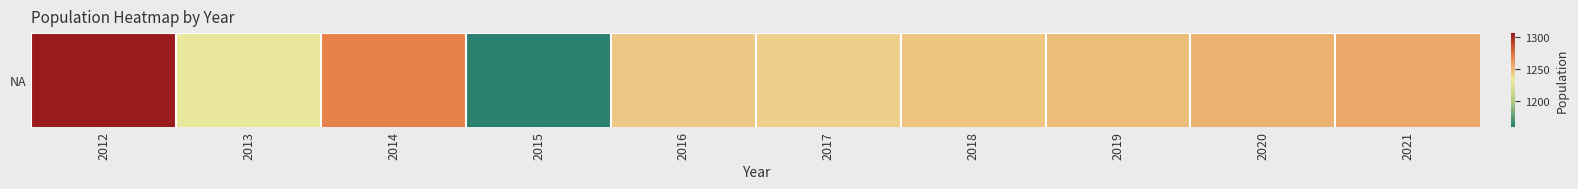

How many values are below 1249?

5